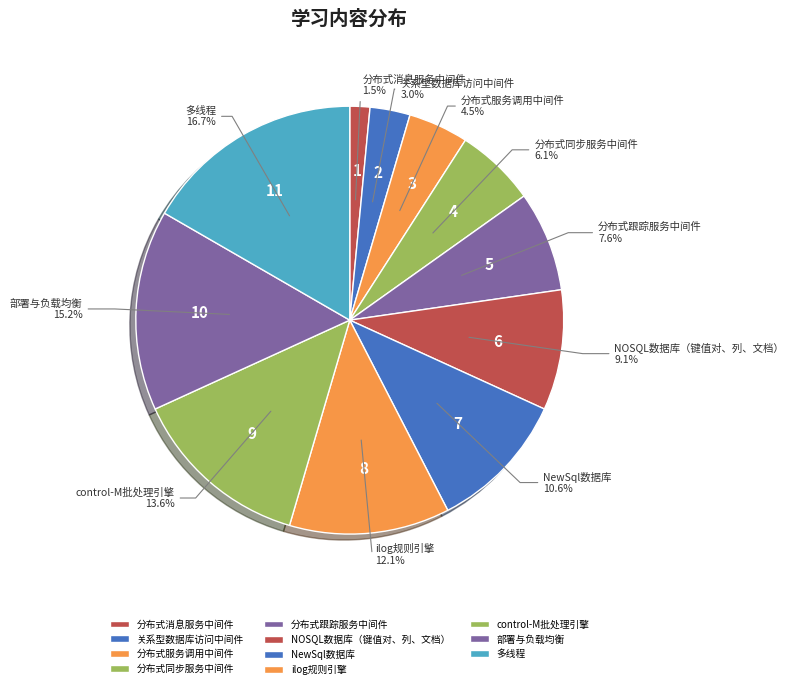

Between 分布式消息服务中间件 and 分布式同步服务中间件, which is larger?

分布式同步服务中间件